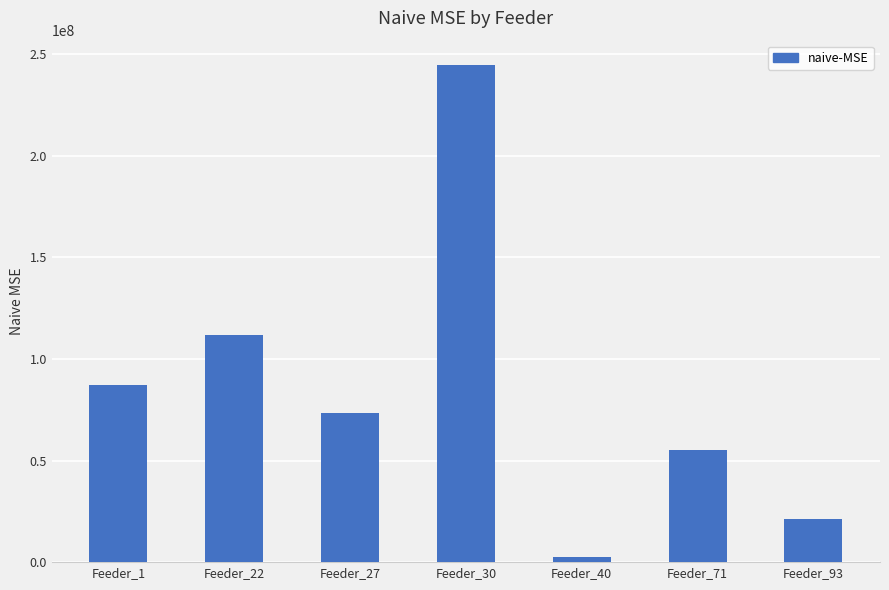

Which label corresponds to the largest value in the chart?

Feeder_30